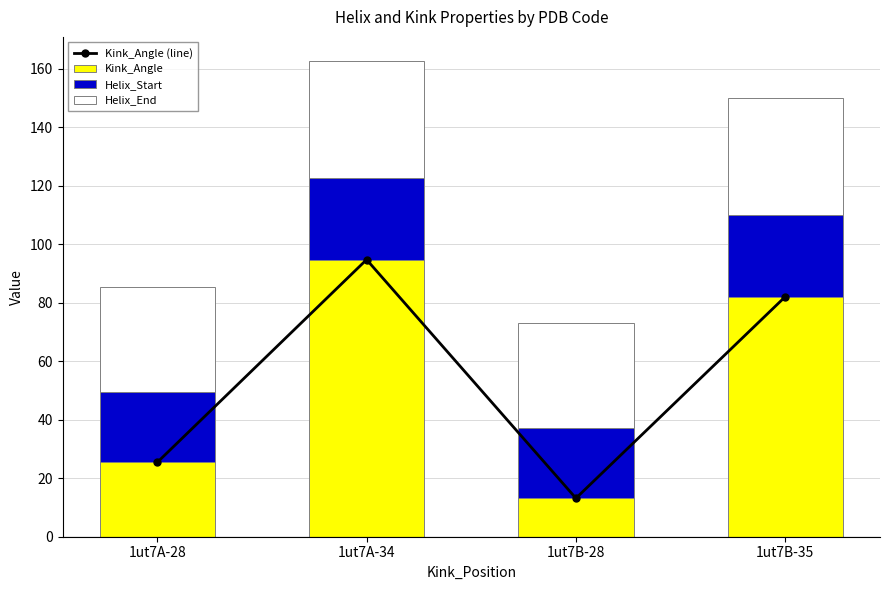

At which label does Kink_Angle reach its minimum?

1ut7B-28